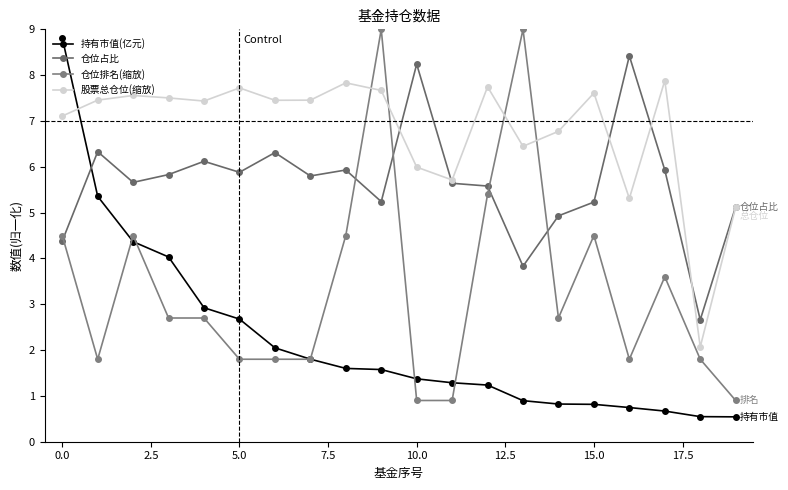

What is the label of the 20th point from the left?

19